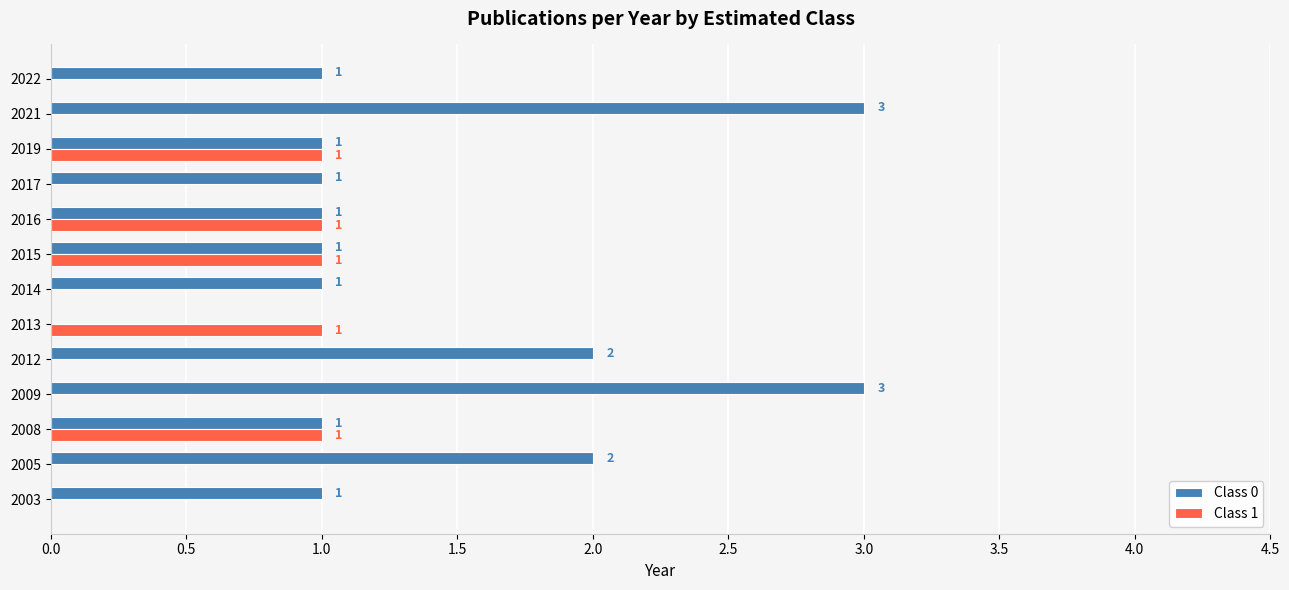

What is the highest value of the Class 0 series?

3